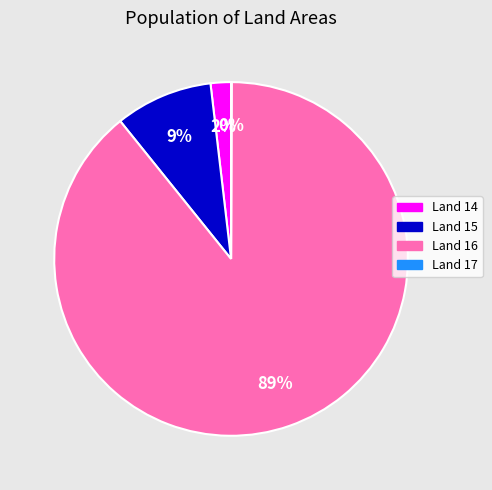

Is there any slice that represents more than half of the pie?

Yes